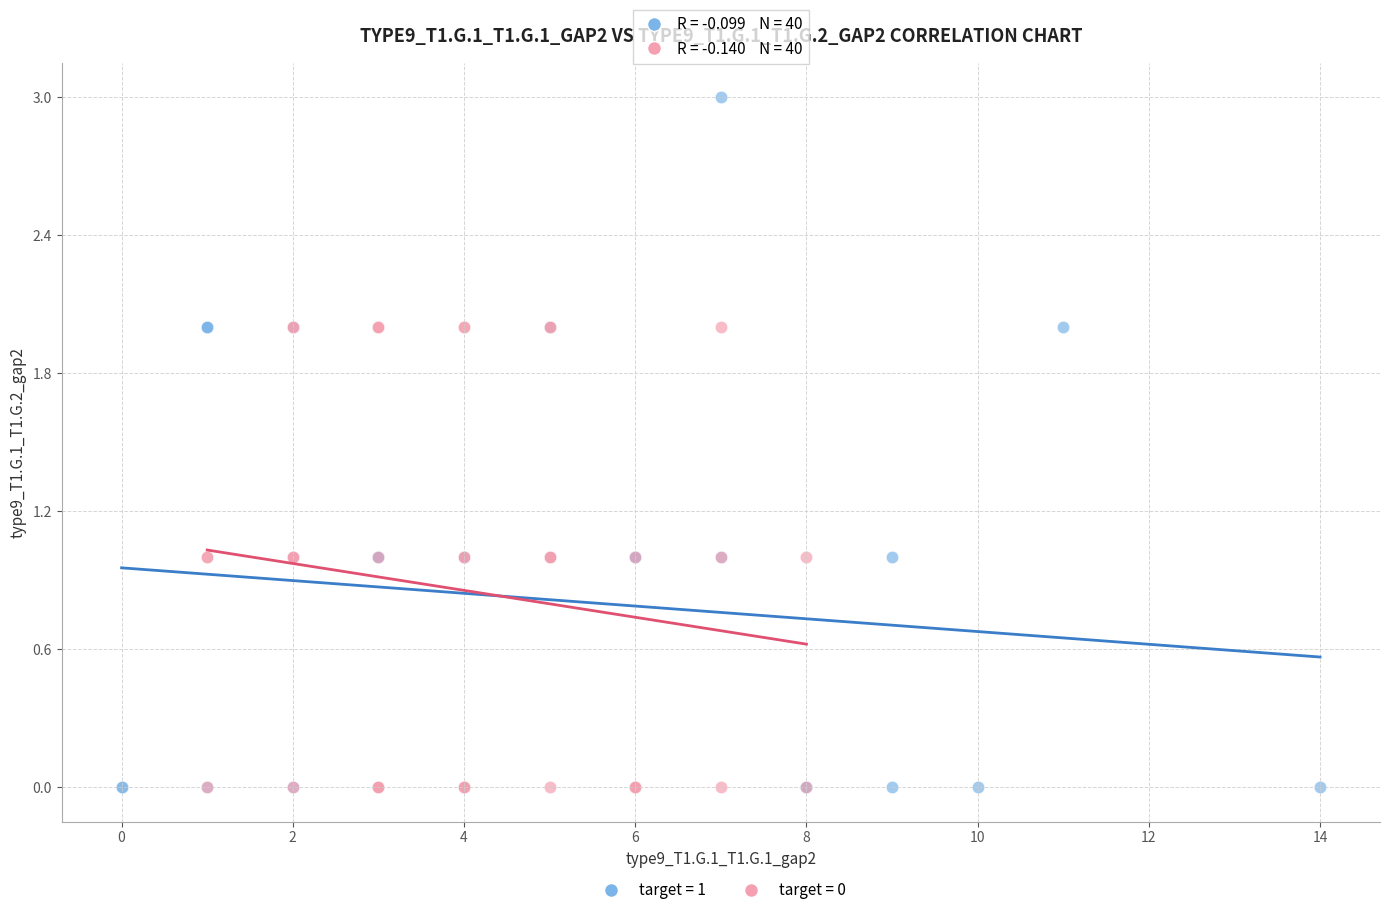

Which series contains the highest Y value?

target = 1